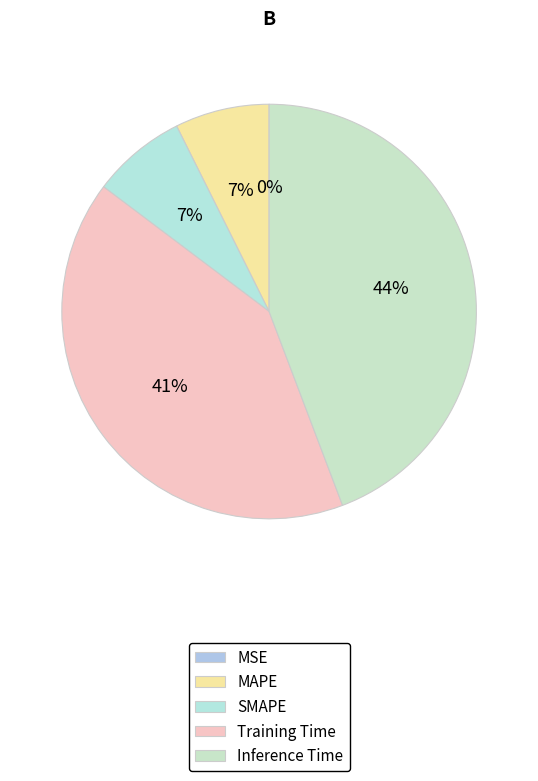

To the nearest percent, what is the difference between the Inference Time and SMAPE slice percentages?

37%